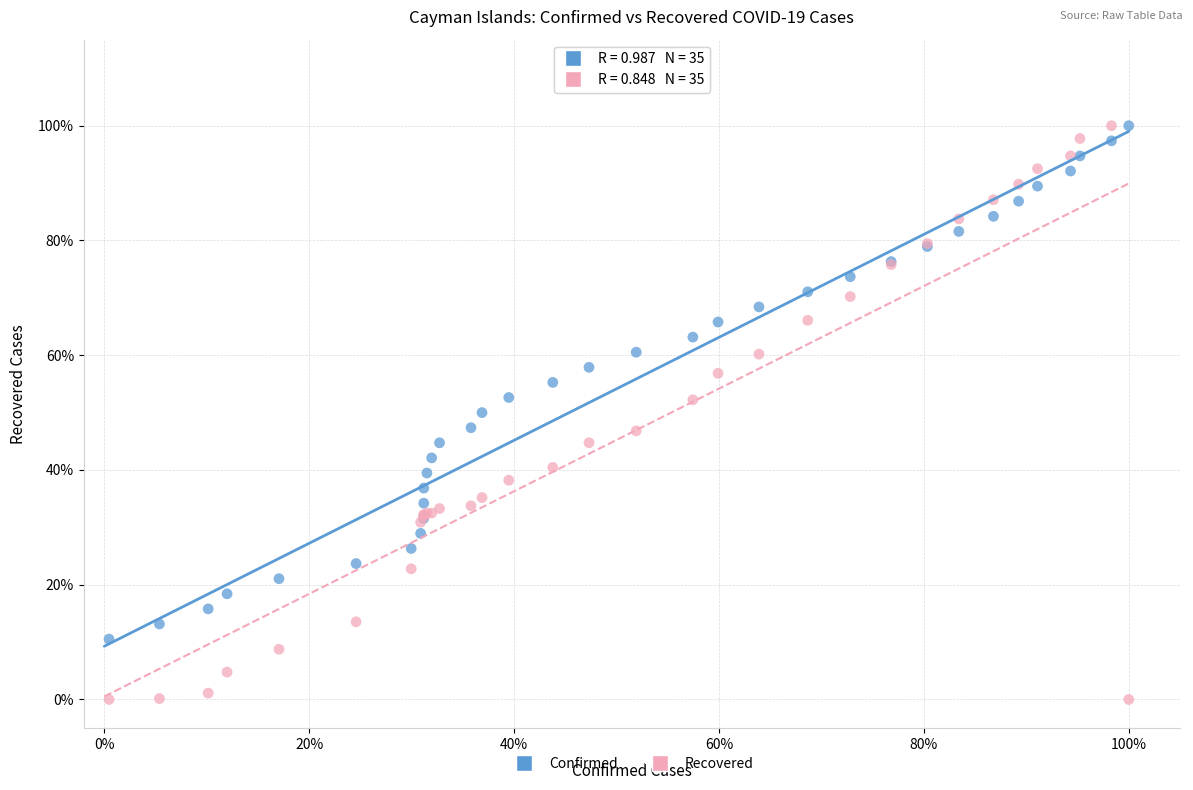

Which series has the largest Y range (max minus min)?

Recovered